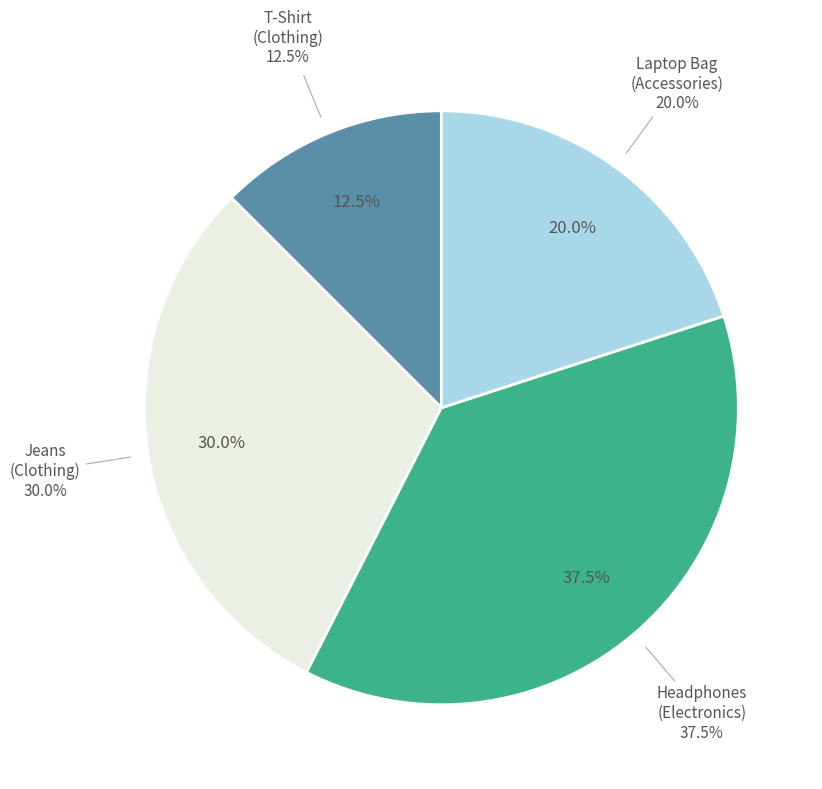

Which has a higher value, 1002 Jeans or 1001 T-Shirt?

1002 Jeans